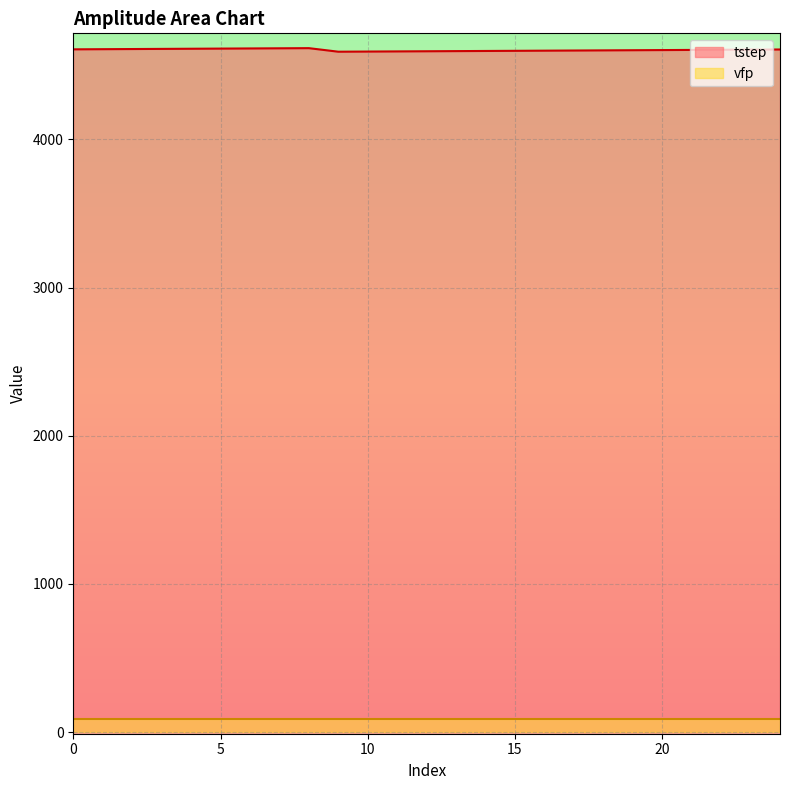

Rank the categories by value from highest to lowest.

8, 7, 6, 5, 4, 3, 2, 1, 0, 24, 23, 22, 21, 20, 19, 18, 17, 16, 15, 14, 13, 12, 11, 10, 9